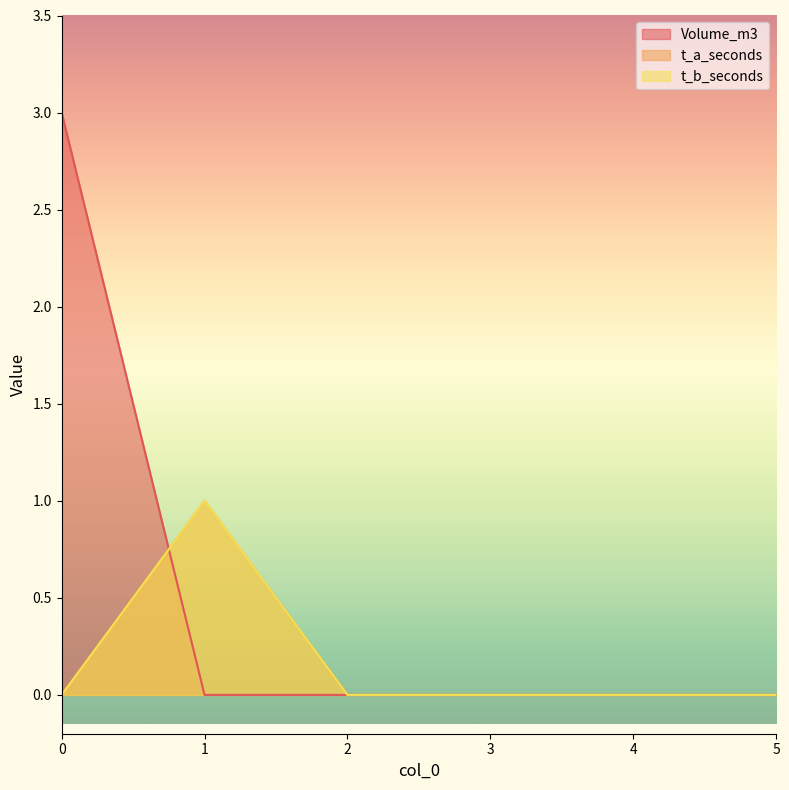

List the labels in order of Volume_m3 value, largest first.

0, 1, 2, 3, 4, 5